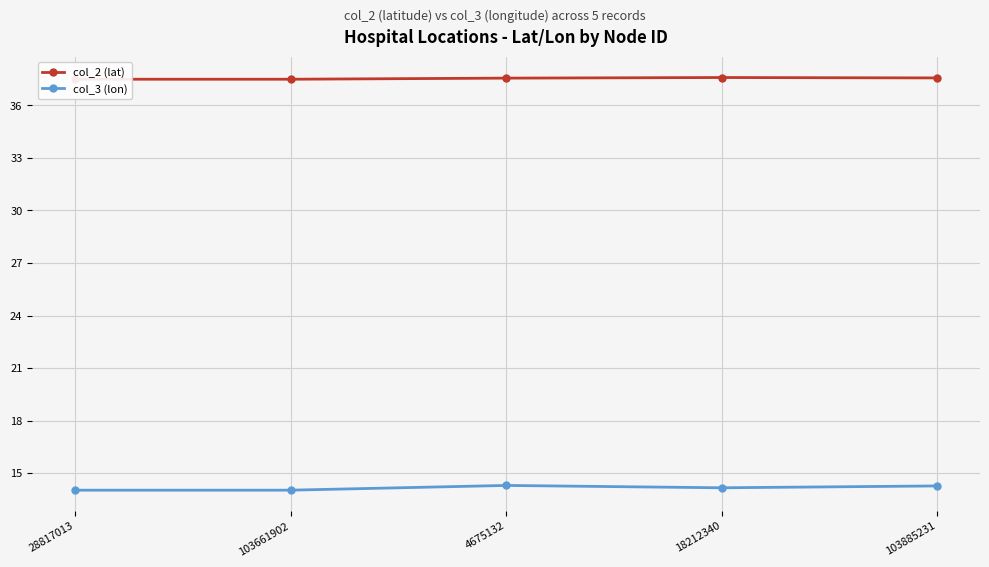

What is the label of the 3rd point from the right?

4675132